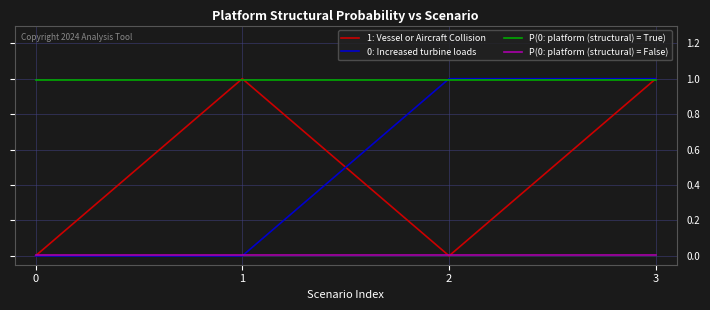

Is the value of P(0: platform (structural) = True) at 0 greater than the value of 1: Vessel or Aircraft Collision at 2?

Yes